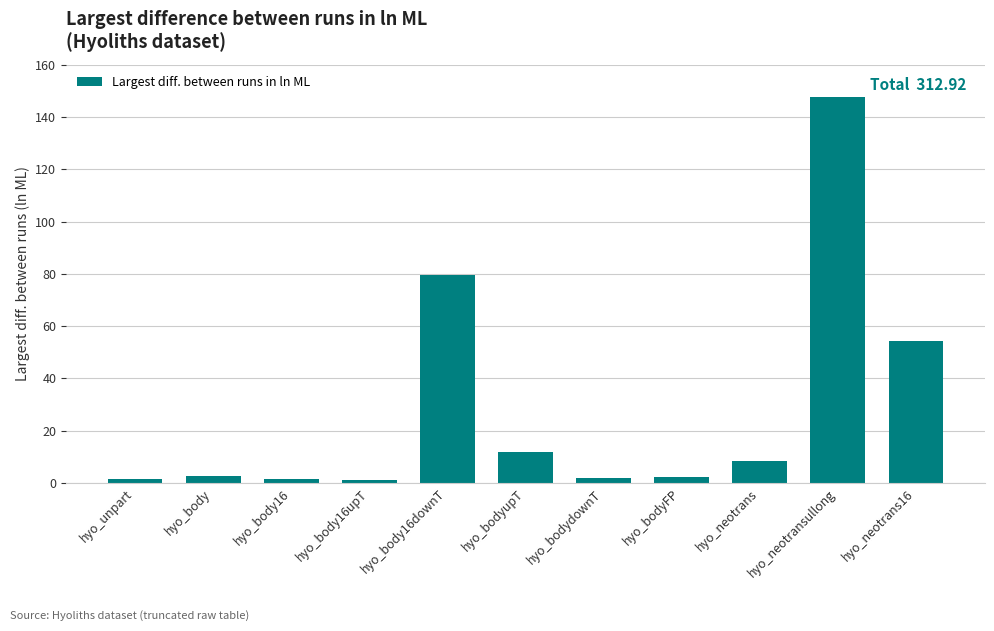

What is the sum of all values?

312.9